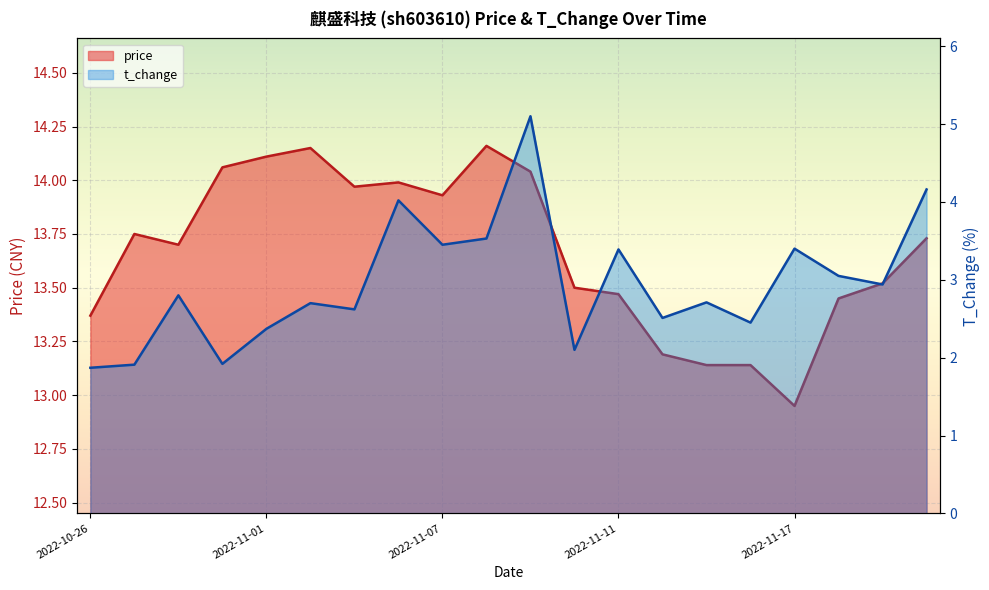

List the series in order of their peak value, lowest first.

t_change, price